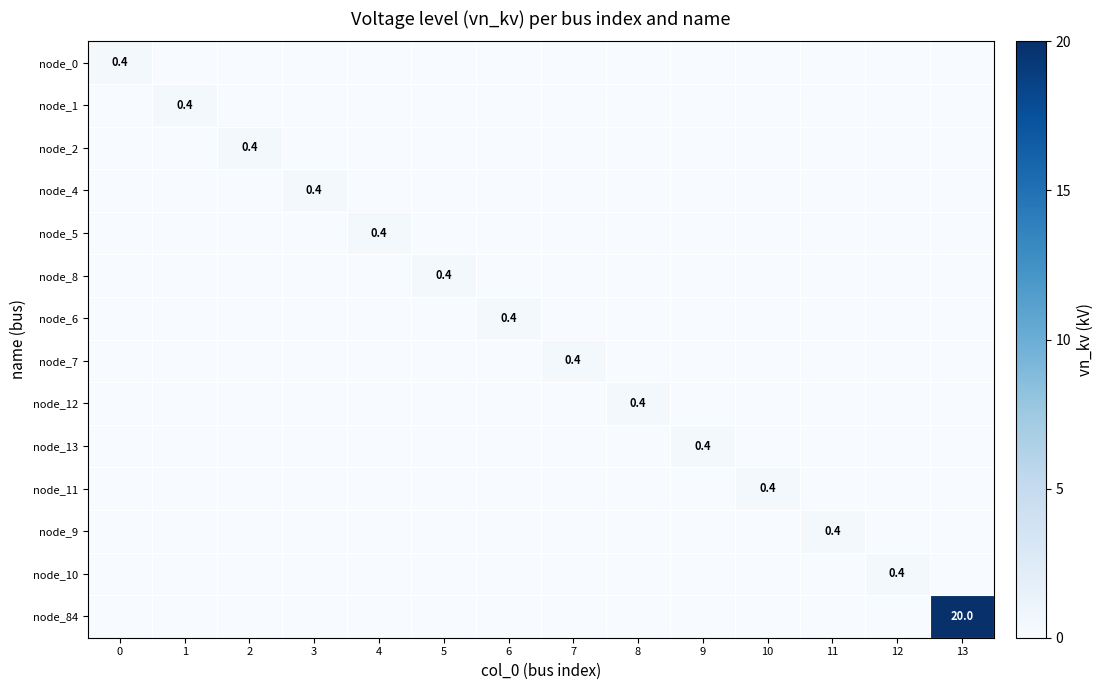

What is the total value across all series at 0?

0.4